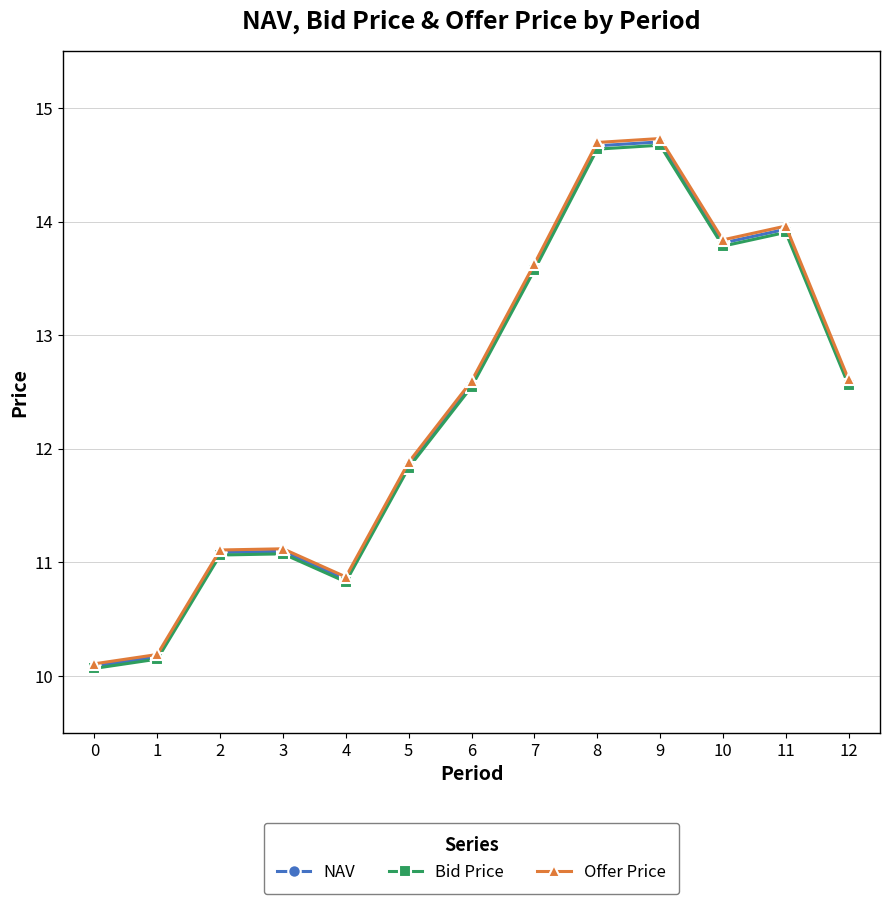

How many values in the Offer Price series exceed 12?

7